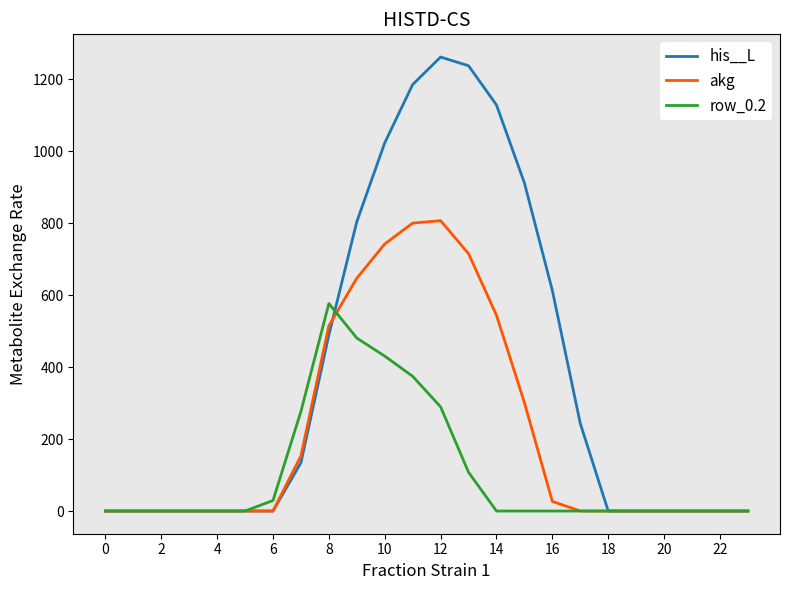

Which series has the largest range (max minus min)?

his__L